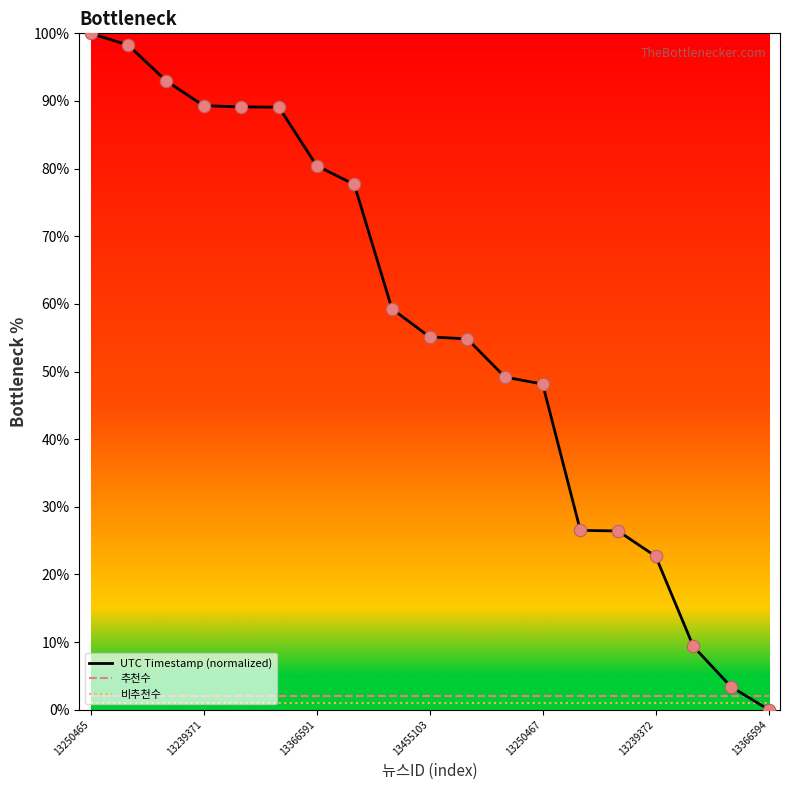

What is the maximum value shown in the chart?

100.0